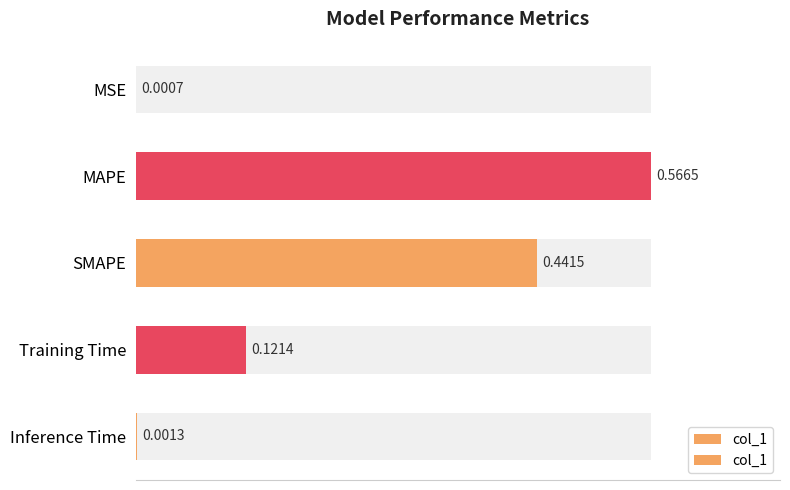

What is the difference between the values at Training Time and Inference Time?

0.1